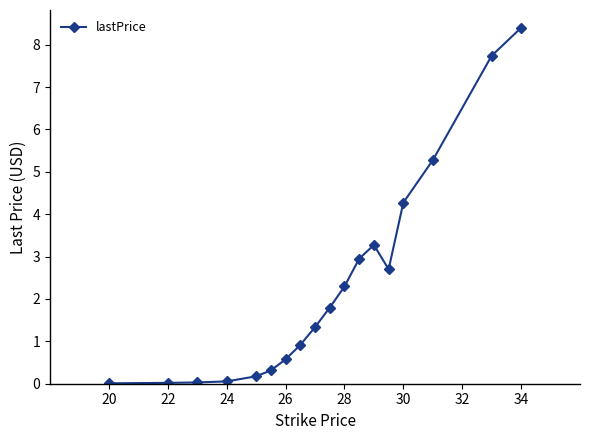

What is the average value?

2.3